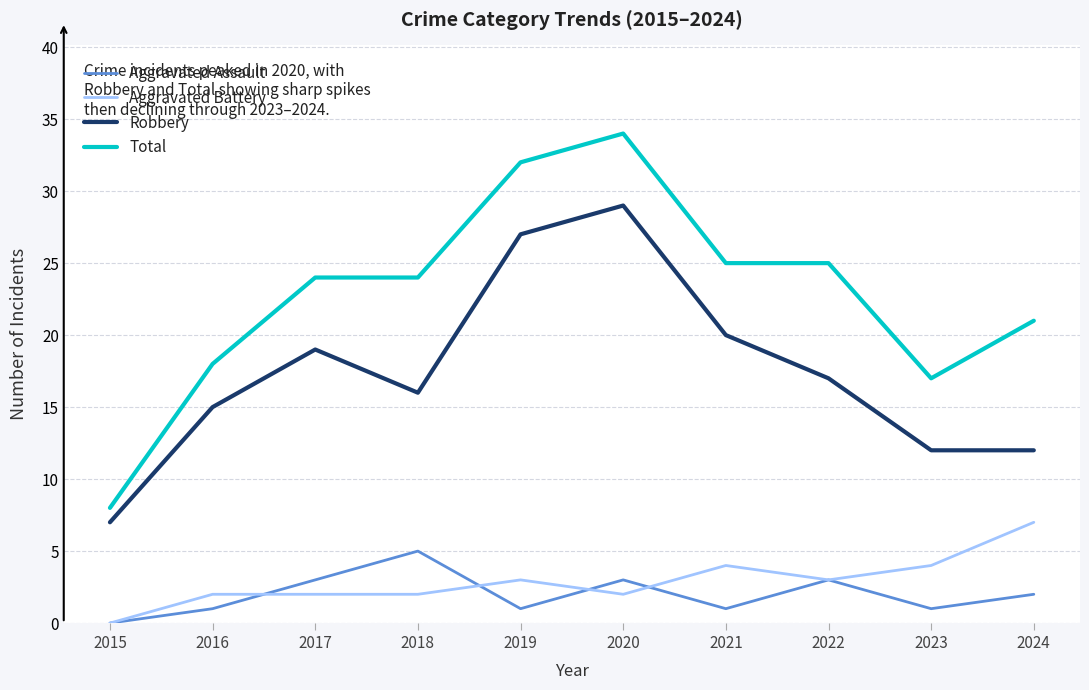

What is the difference between the second highest and second lowest values in the Total series?

15